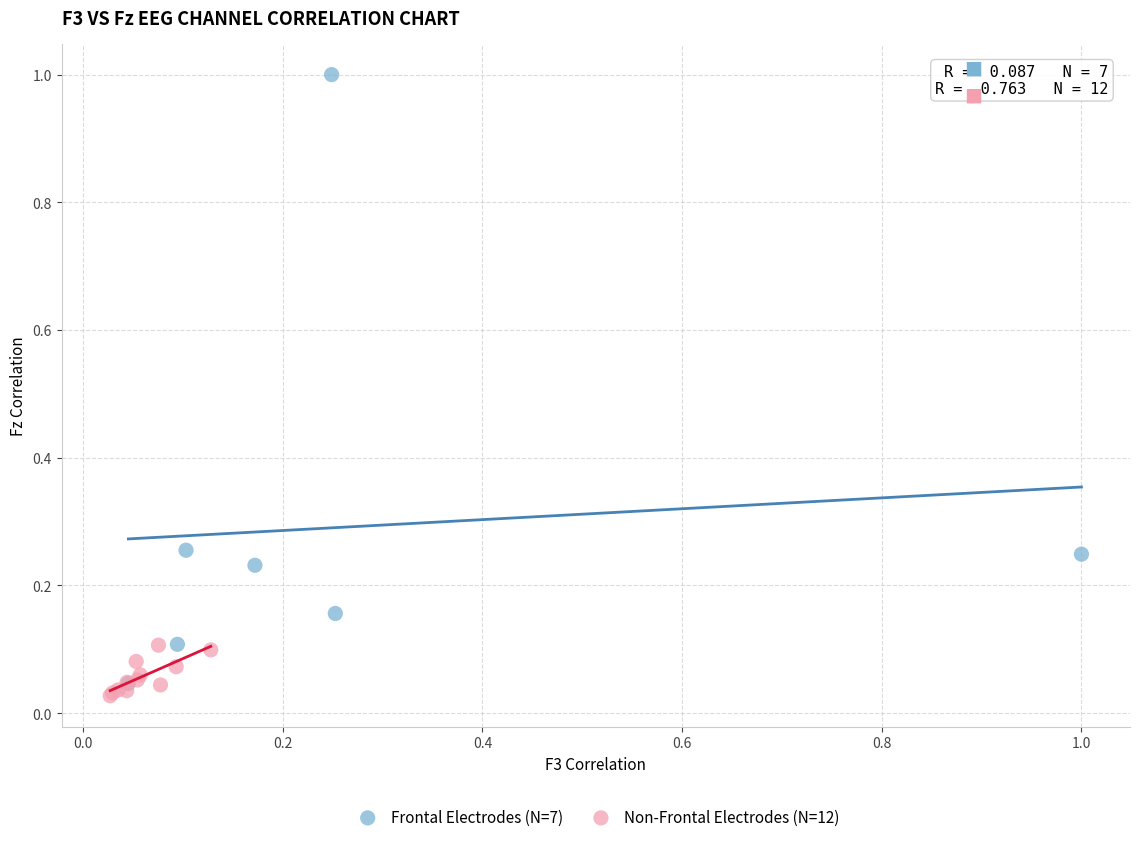

Which series contains the highest Y value?

Frontal Electrodes (N=7)